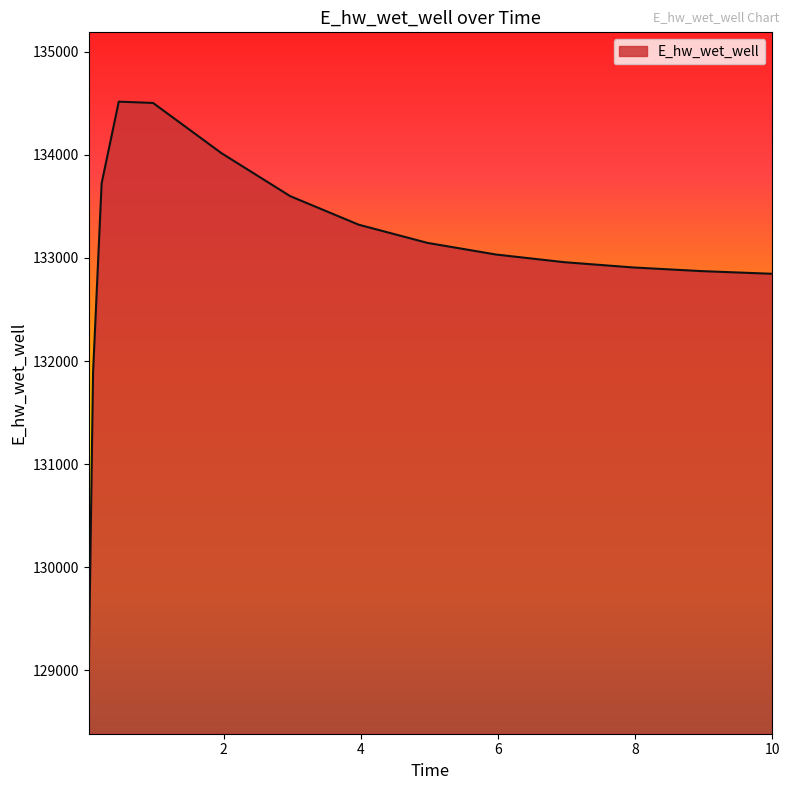

What is the difference between the maximum and minimum values?

5488.0